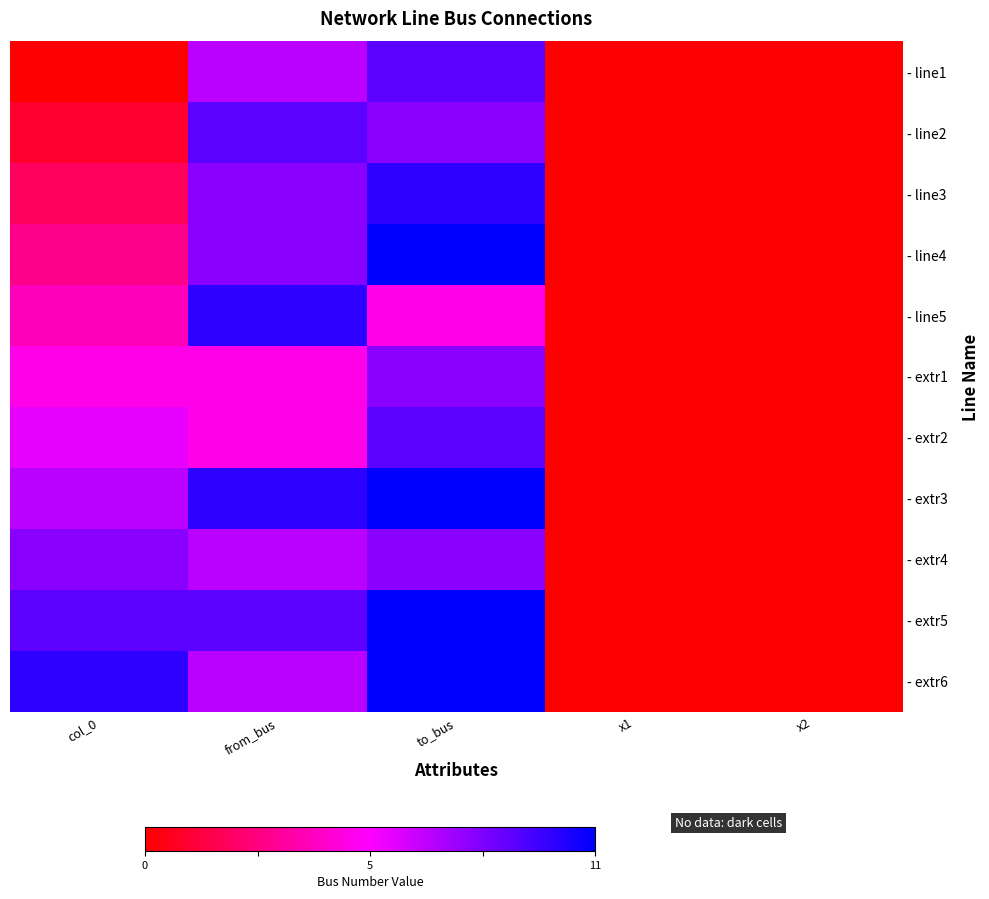

What is the total value across all series at col_0?

55